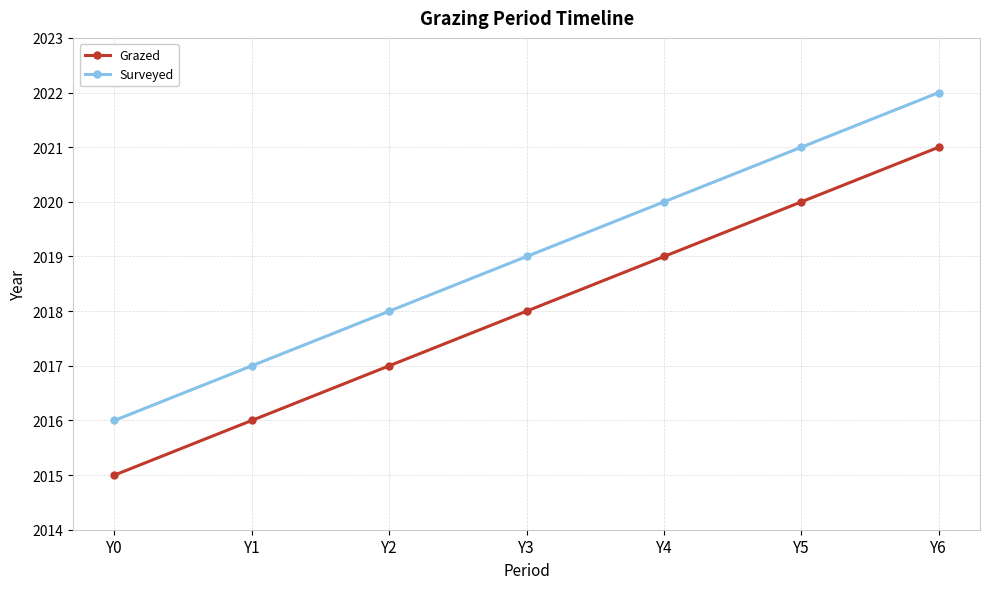

Is it true that Surveyed equals 2020 at Y4?

True